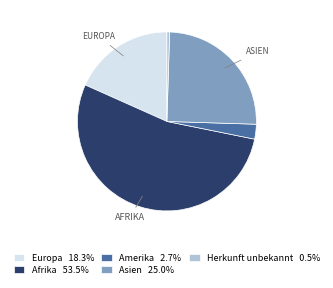

Approximately how many times larger is the value at Afrika 53.5% compared to Europa 18.3%?

2.9